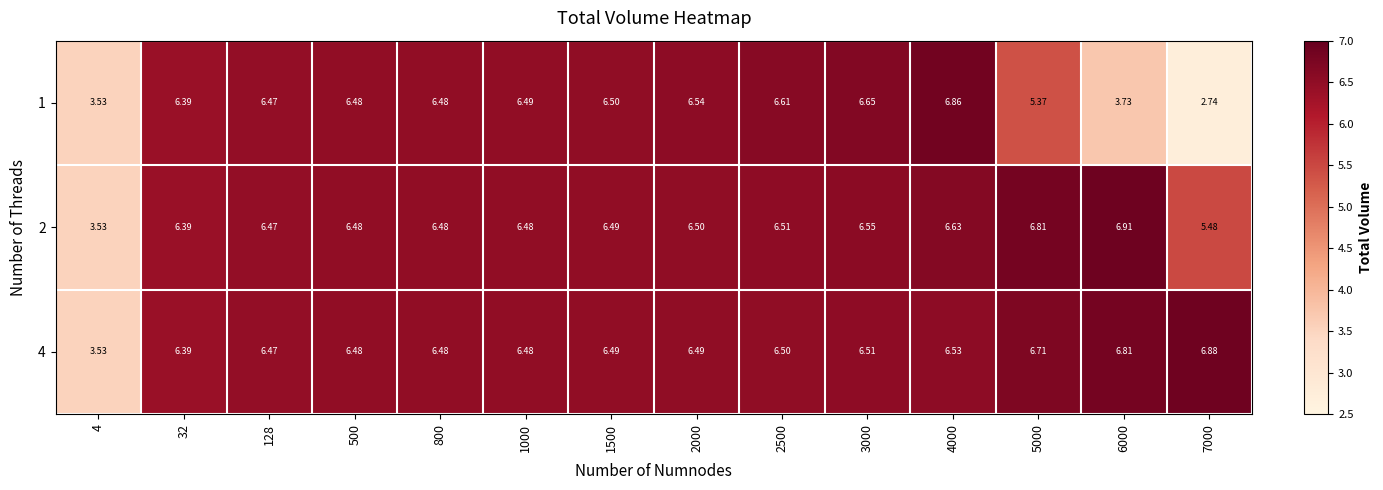

Is the value of 1 at 3000 greater than the value of 2 at 4000?

Yes